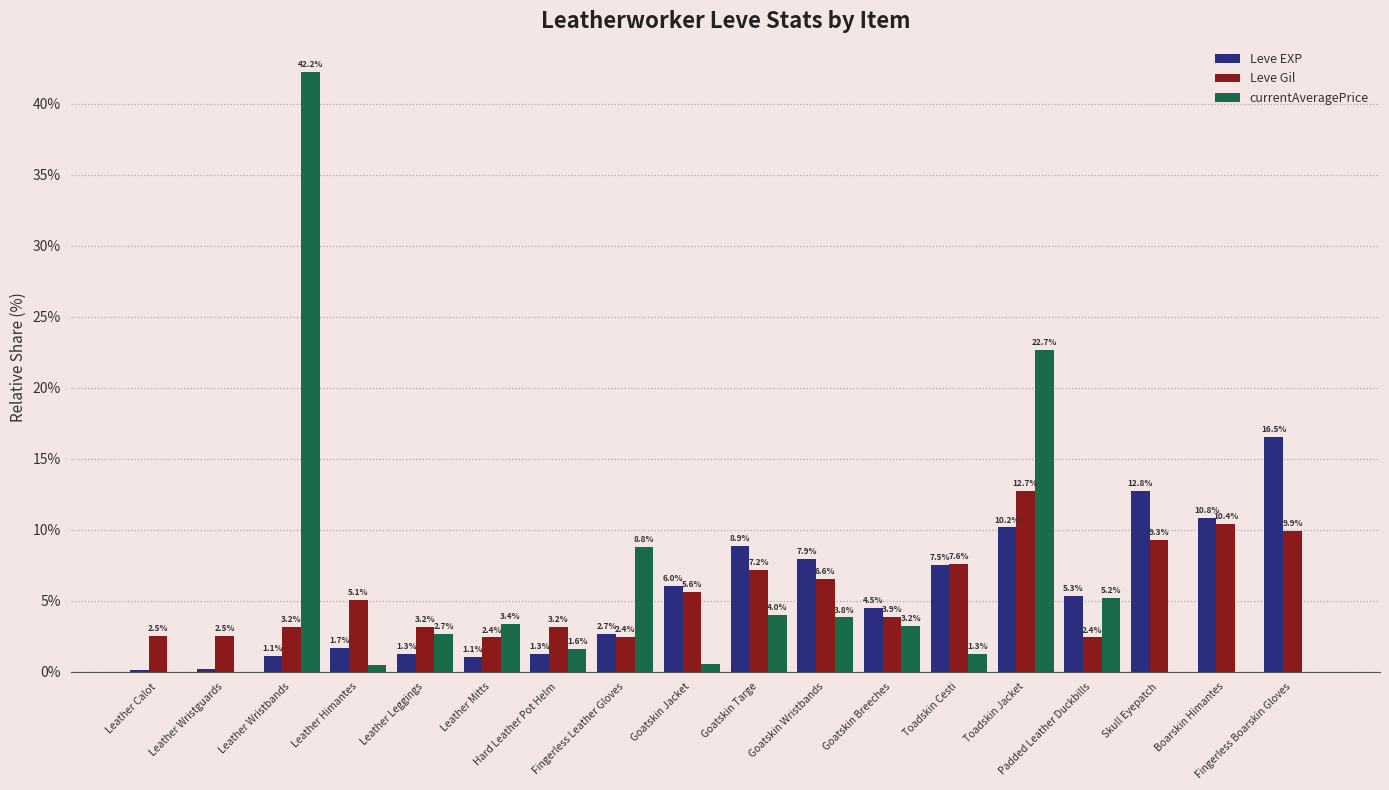

What is the sum of all Leve EXP values?

100.0